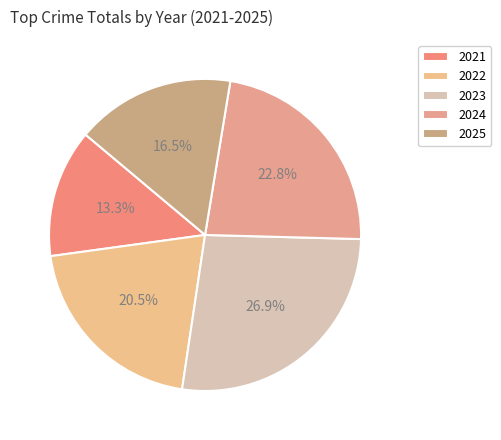

To the nearest percent, what percentage of the pie is 2022?

20%